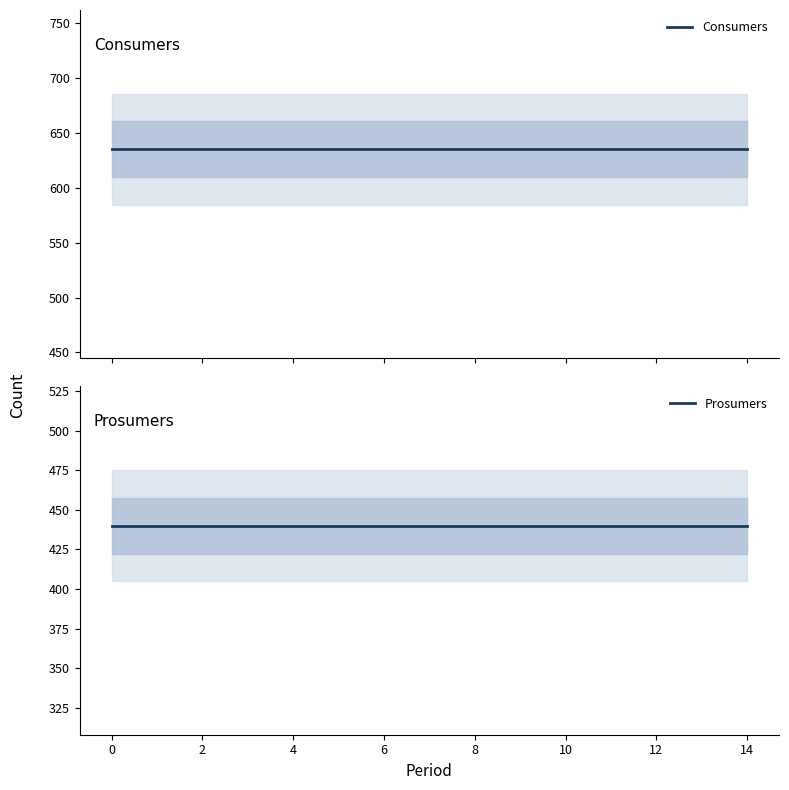

Read the Consumers value at 12.

635